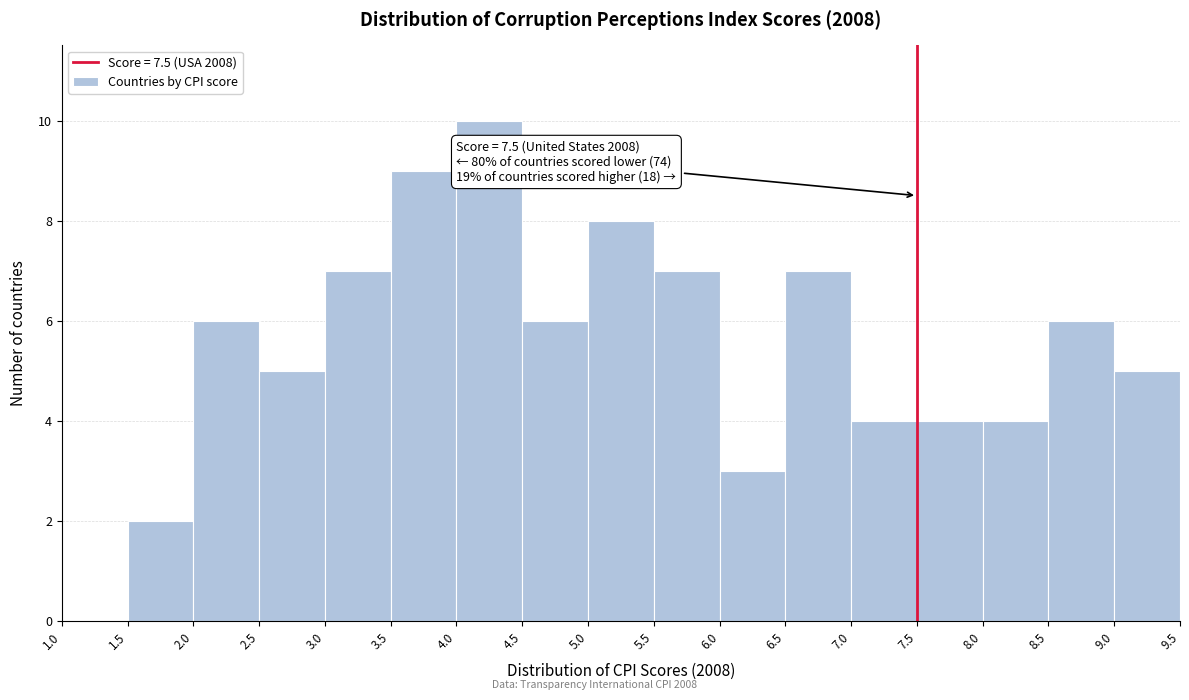

Over which range of the x-axis is the bar tallest?

4.0 to 4.5